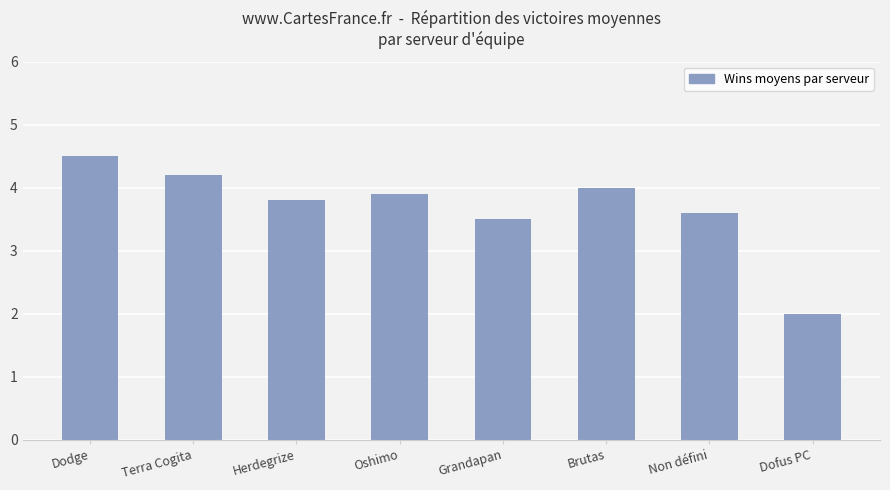

Are the bars grouped side by side (vs. stacked)?

No